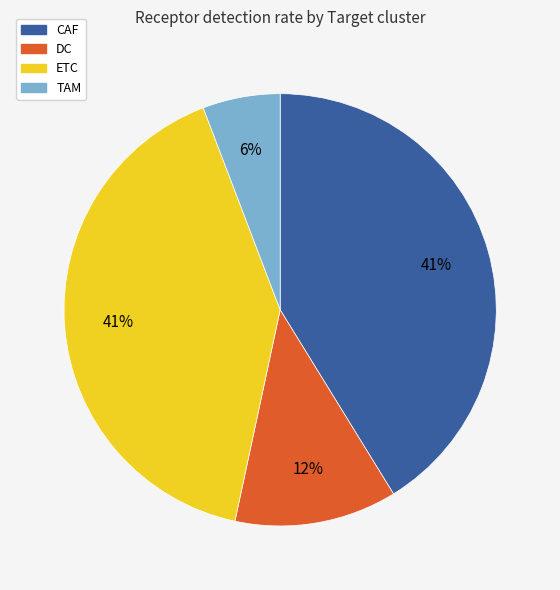

Does ETC account for over 50% of the chart?

No